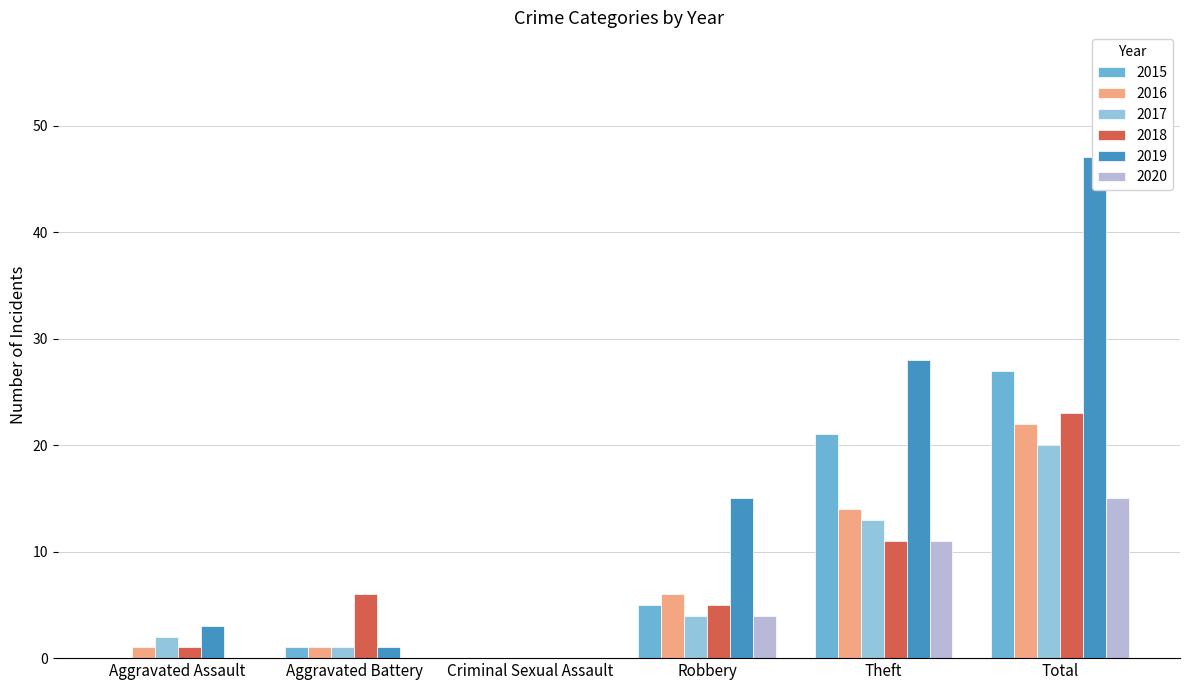

Reading left to right, extract all data points from this chart.

2015: Aggravated Assault=0	Aggravated Battery=1	Criminal Sexual Assault=0	Robbery=5	Theft=21	Total=27
2016: Aggravated Assault=1	Aggravated Battery=1	Criminal Sexual Assault=0	Robbery=6	Theft=14	Total=22
2017: Aggravated Assault=2	Aggravated Battery=1	Criminal Sexual Assault=0	Robbery=4	Theft=13	Total=20
2018: Aggravated Assault=1	Aggravated Battery=6	Criminal Sexual Assault=0	Robbery=5	Theft=11	Total=23
2019: Aggravated Assault=3	Aggravated Battery=1	Criminal Sexual Assault=0	Robbery=15	Theft=28	Total=47
2020: Aggravated Assault=0	Aggravated Battery=0	Criminal Sexual Assault=0	Robbery=4	Theft=11	Total=15